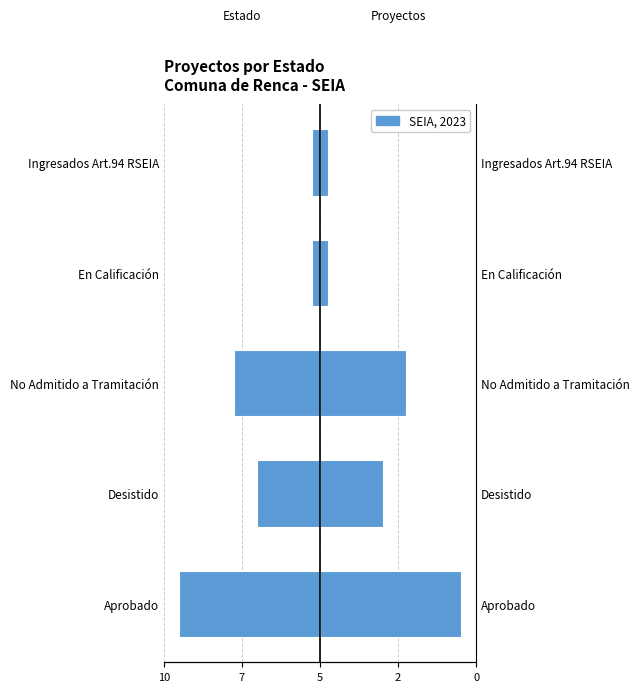

What is the sum of the Count (right) values at Aprobado and En Calificación?

9.5